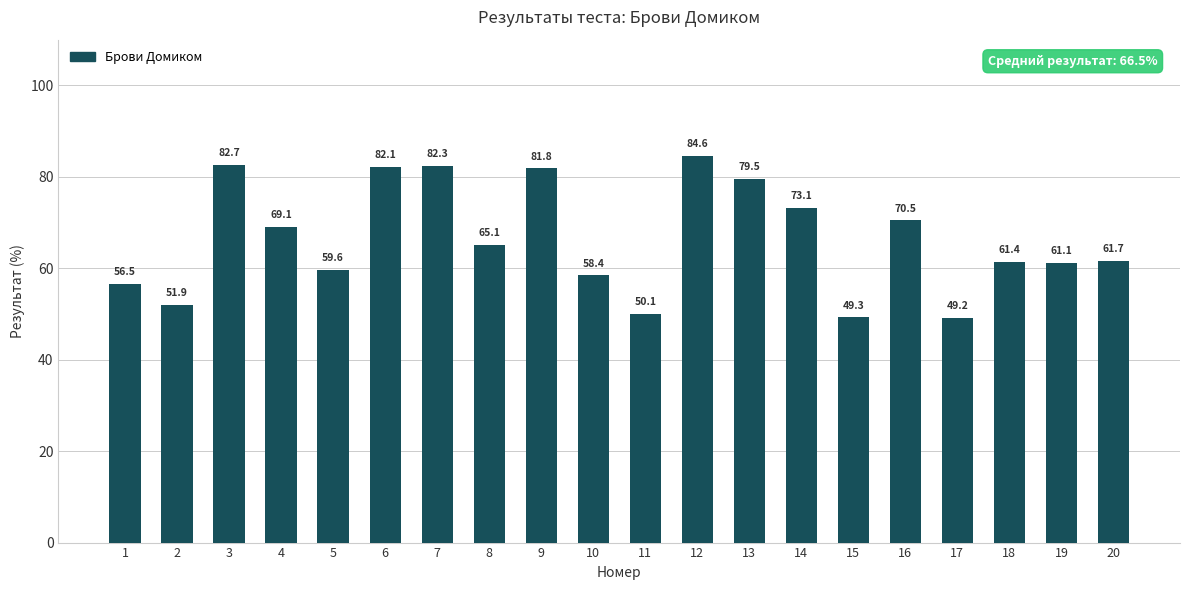

Are the bars horizontal?

No